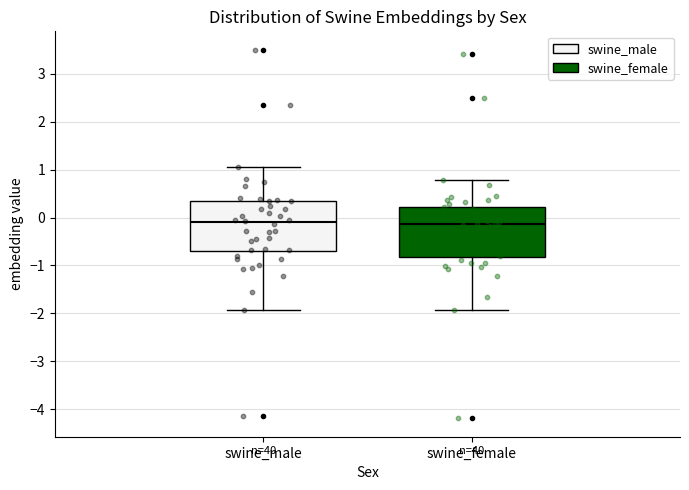

Reading left to right, read every box against the y-axis: the position of its median line, the range the box covers, and the ends of its whiskers. The values are not printed on the chart, so give them approximately, as read against the axis.

swine_male: median -0.1, box -0.7 to 0.3, whiskers -1.9 to 1.1
swine_female: median -0.1, box -0.8 to 0.2, whiskers -1.9 to 0.8